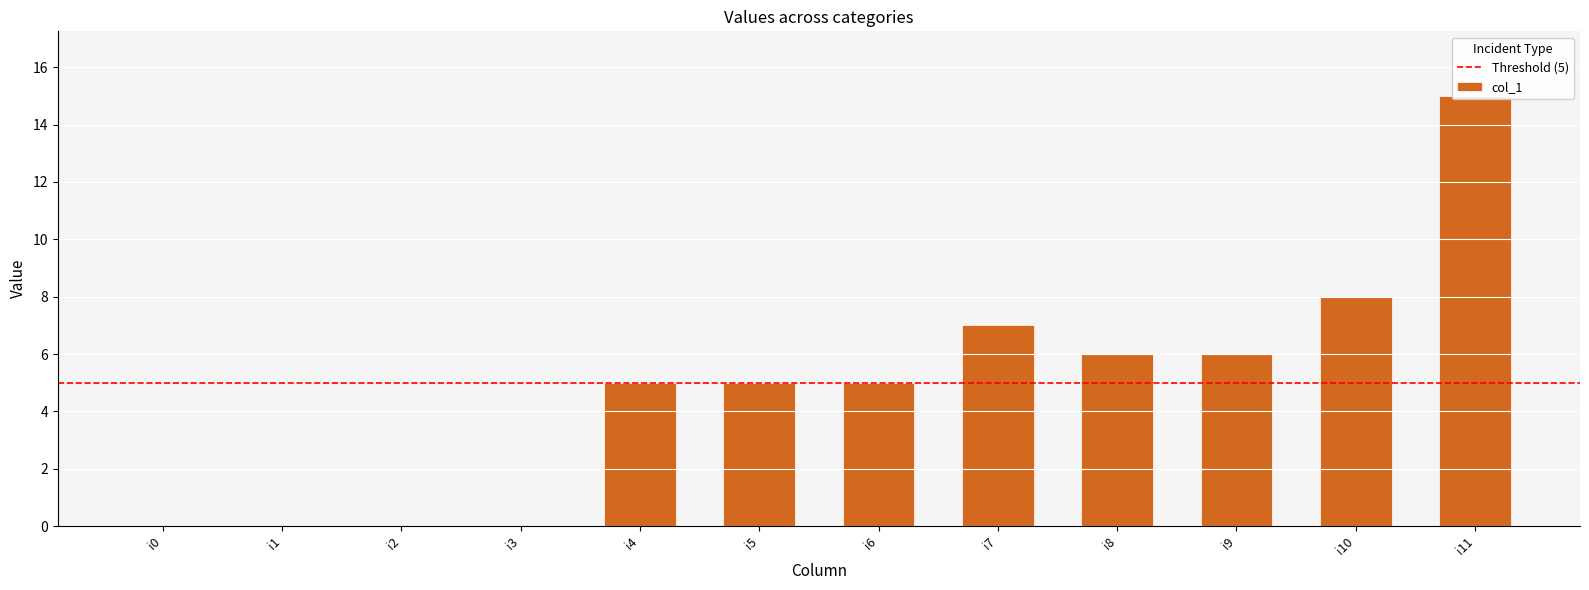

Rank the categories by value from lowest to highest.

i0, i1, i2, i3, i4, i5, i6, i8, i9, i7, i10, i11